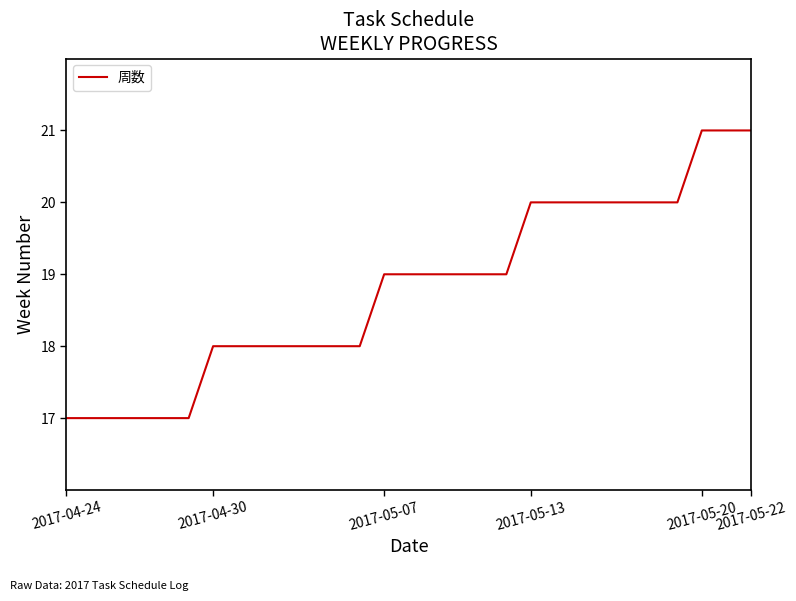

What is the smallest value displayed?

17